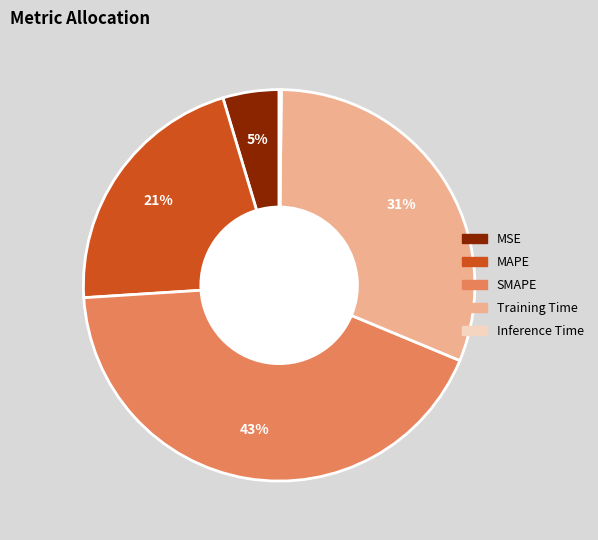

To the nearest percent, what is the average slice percentage?

20%